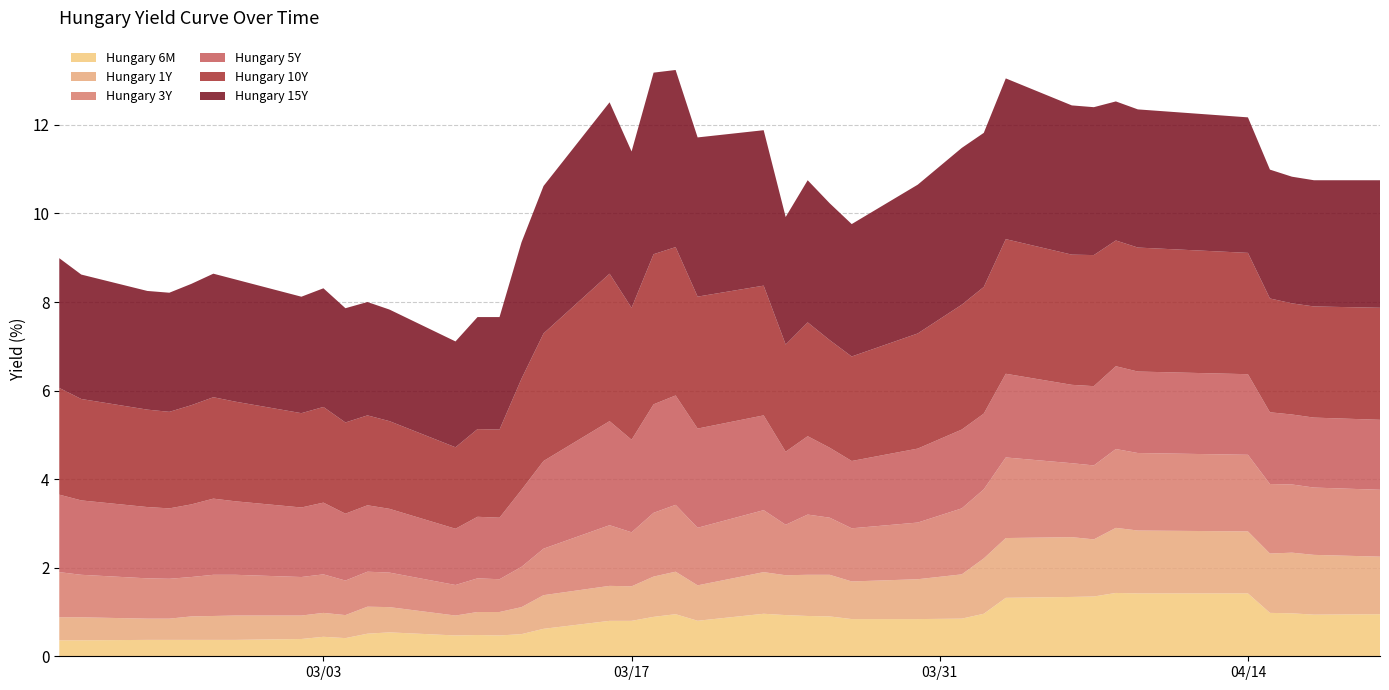

What is the smallest value displayed?

0.4